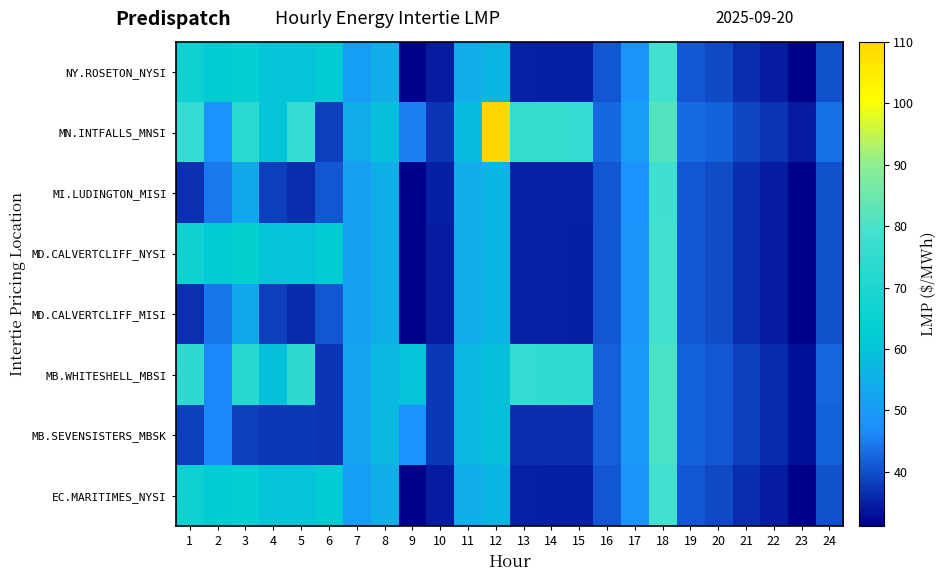

Reading left to right, what are all the values shown in this chart?

EC.MARITIMES_NYSI: 1=66.3	2=62.4	3=64.1	4=60.3	5=60.3	6=62.0	7=50.9	8=54.8	9=31.2	10=34.5	11=54.4	12=56.5	13=35.0	14=34.9	15=34.8	16=41.0	17=48.2	18=78.9	19=41.0	20=39.4	21=36.4	22=34.5	23=31.5	24=40.4
MB.SEVENSISTERS_MBSK: 1=38.3	2=46.3	3=38.0	4=37.6	5=37.5	6=37.2	7=52.7	8=57.3	9=48.1	10=37.6	11=57.4	12=59.4	13=36.3	14=36.2	15=36.1	16=41.9	17=49.3	18=80.2	19=42.1	20=40.9	21=38.1	22=36.0	23=33.2	24=42.2
MB.WHITESHELL_MBSI: 1=74.0	2=46.3	3=72.3	4=59.5	5=74.0	6=37.2	7=52.7	8=57.3	9=60.0	10=37.6	11=57.4	12=59.5	13=75.0	14=74.8	15=74.2	16=41.9	17=49.3	18=80.2	19=42.1	20=40.9	21=38.1	22=36.0	23=33.2	24=42.3
MD.CALVERTCLIFF_MISI: 1=36.6	2=44.3	3=53.3	4=38.0	5=36.0	6=40.9	7=51.0	8=55.0	9=31.2	10=34.5	11=54.4	12=56.6	13=35.0	14=35.0	15=34.9	16=41.0	17=48.2	18=78.7	19=41.0	20=39.5	21=36.4	22=34.5	23=31.5	24=40.4
MD.CALVERTCLIFF_NYSI: 1=66.4	2=62.6	3=64.3	4=60.4	5=60.4	6=62.1	7=51.0	8=55.0	9=31.2	10=34.5	11=54.4	12=56.6	13=35.0	14=35.0	15=34.9	16=41.0	17=48.2	18=78.7	19=41.0	20=39.5	21=36.4	22=34.5	23=31.5	24=40.4
MI.LUDINGTON_MISI: 1=36.6	2=44.5	3=53.5	4=38.1	5=36.1	6=41.0	7=51.0	8=55.0	9=31.3	10=34.6	11=54.4	12=56.7	13=35.2	14=35.0	15=35.0	16=40.9	17=48.1	18=78.6	19=40.9	20=39.5	21=36.4	22=34.4	23=31.4	24=40.3
MN.INTFALLS_MNSI: 1=75.2	2=47.6	3=73.3	4=60.5	5=75.0	6=38.0	7=54.0	8=59.0	9=45.5	10=37.1	11=58.0	12=110.0	13=75.8	14=75.6	15=75.1	16=42.7	17=50.4	18=81.7	19=43.0	20=42.0	21=39.1	22=37.1	23=34.3	24=43.6
NY.ROSETON_NYSI: 1=66.3	2=62.4	3=64.1	4=60.3	5=60.3	6=62.0	7=50.9	8=54.8	9=31.2	10=34.5	11=54.4	12=56.5	13=35.0	14=34.9	15=34.8	16=41.0	17=48.2	18=78.9	19=41.0	20=39.4	21=36.4	22=34.5	23=31.5	24=40.4